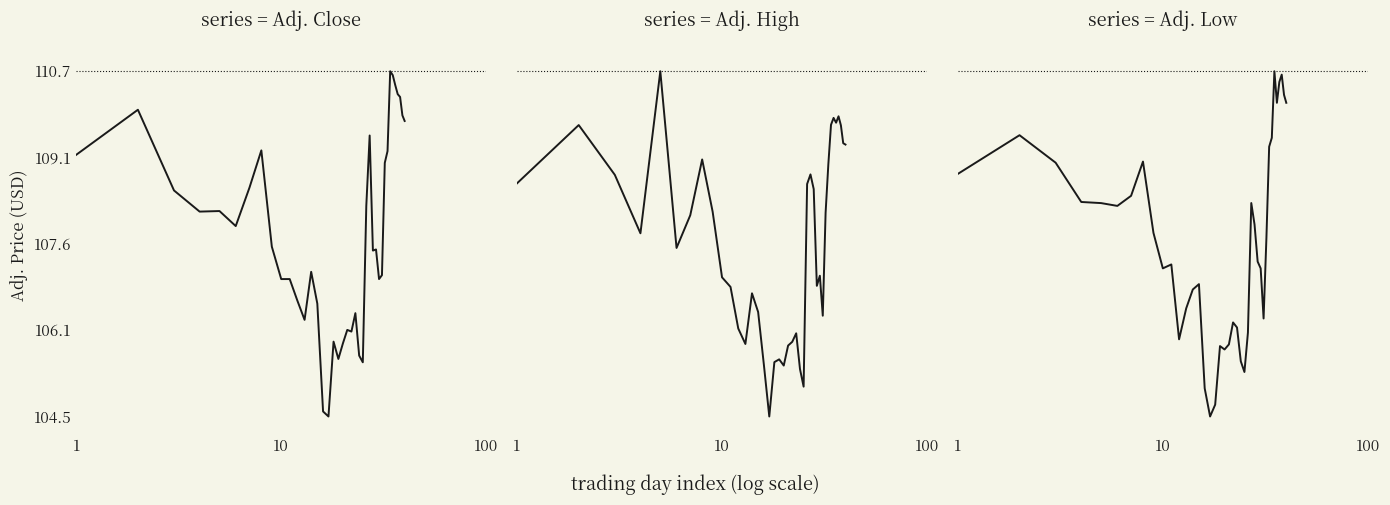

At how many categories does at least one series exceed 104?

40